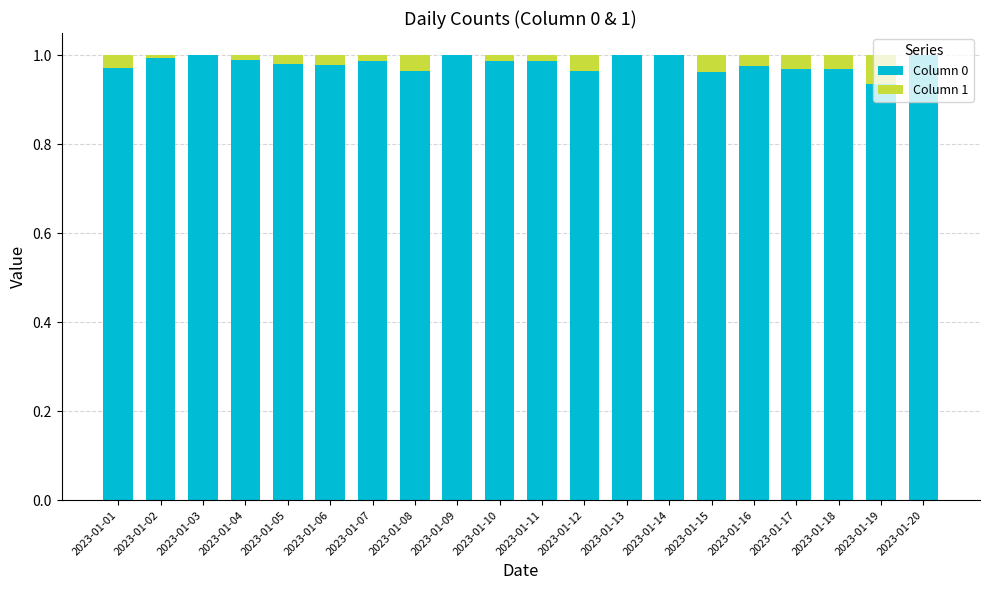

The Column 0 series shows 1.0 at 2023-01-17. True or false?

True